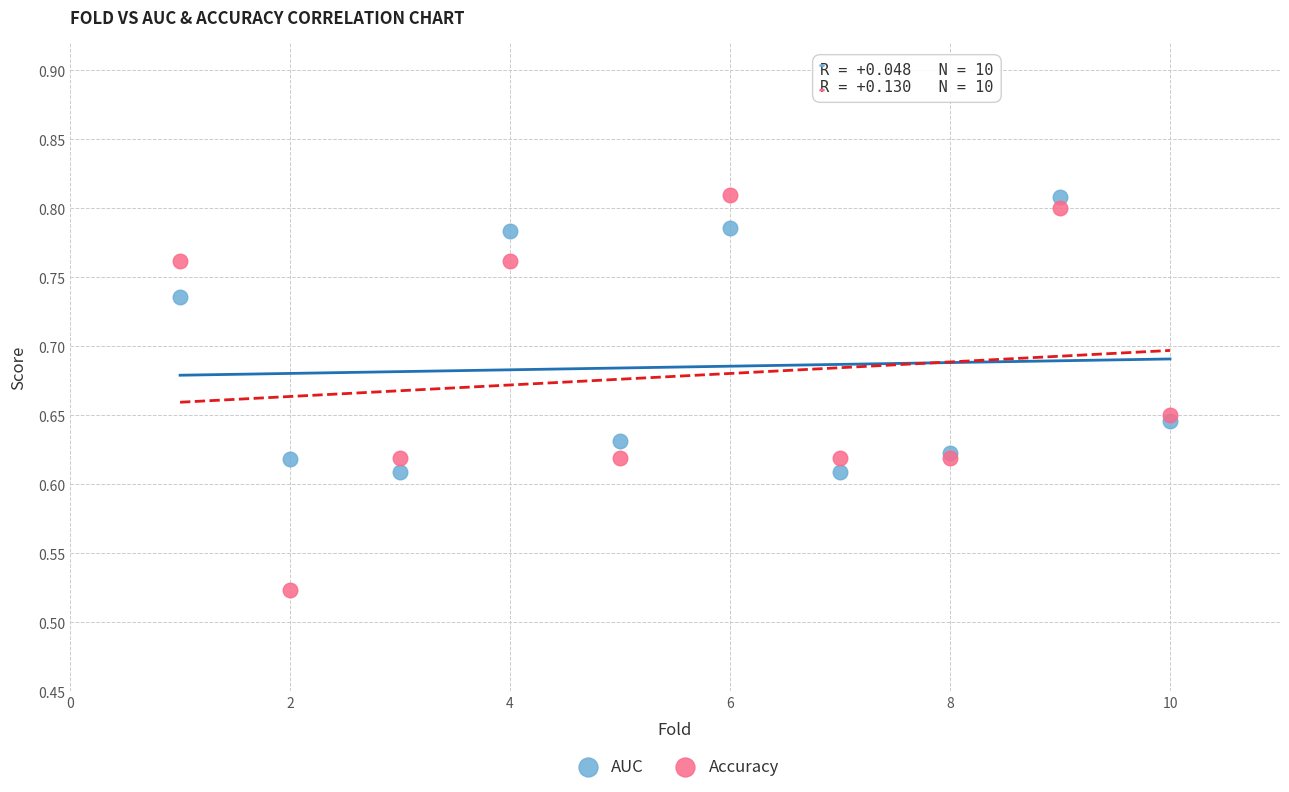

Which series reaches the minimum Y coordinate?

Accuracy